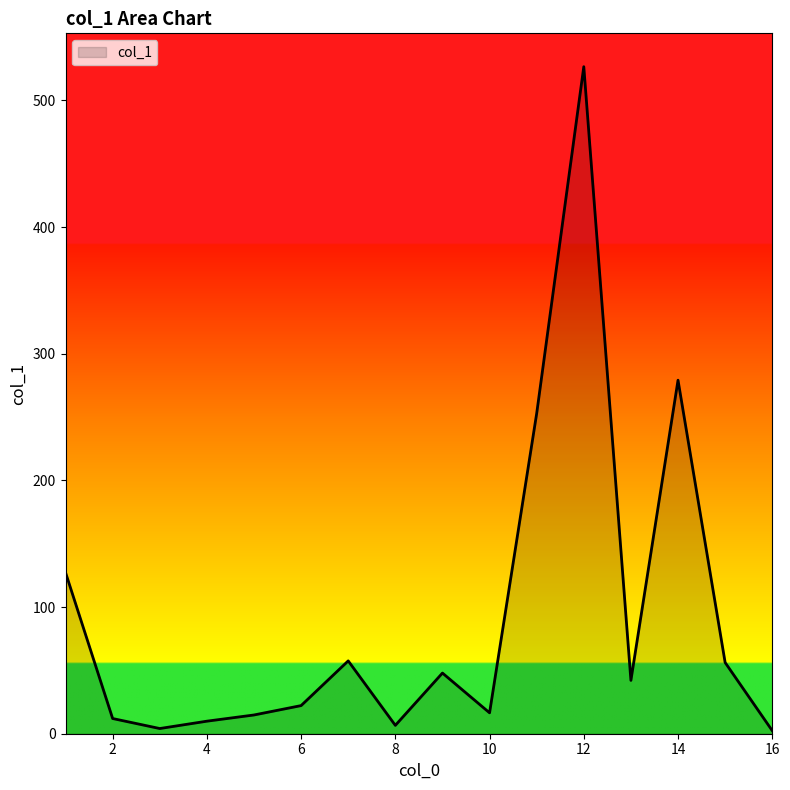

What is the maximum value shown in the chart?

526.6